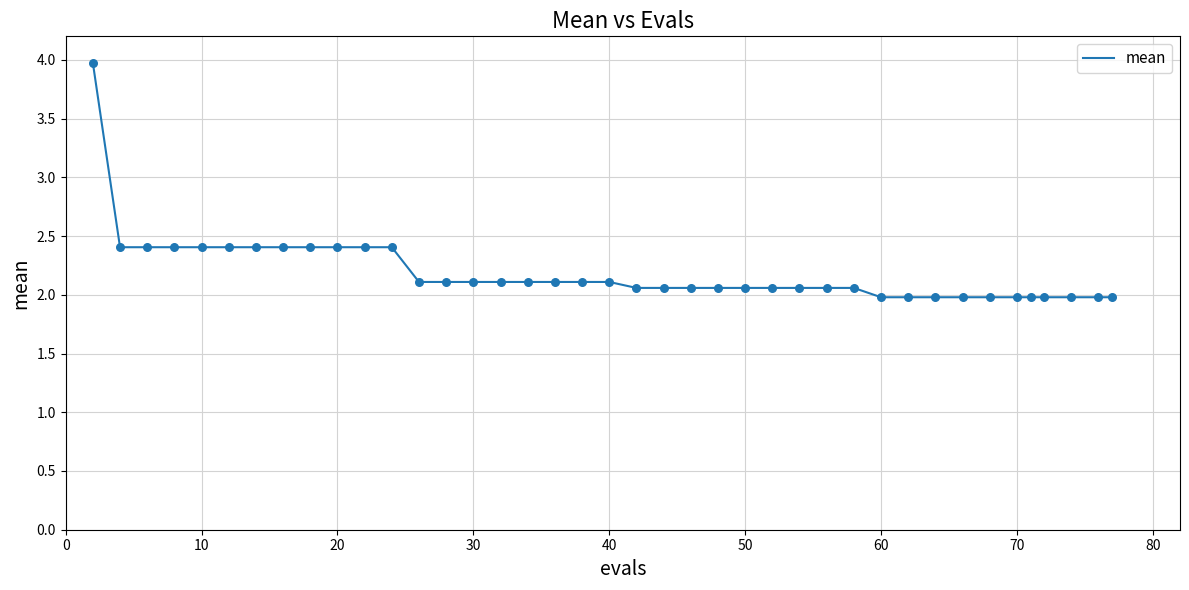

What is the difference between the maximum and minimum values?

2.0